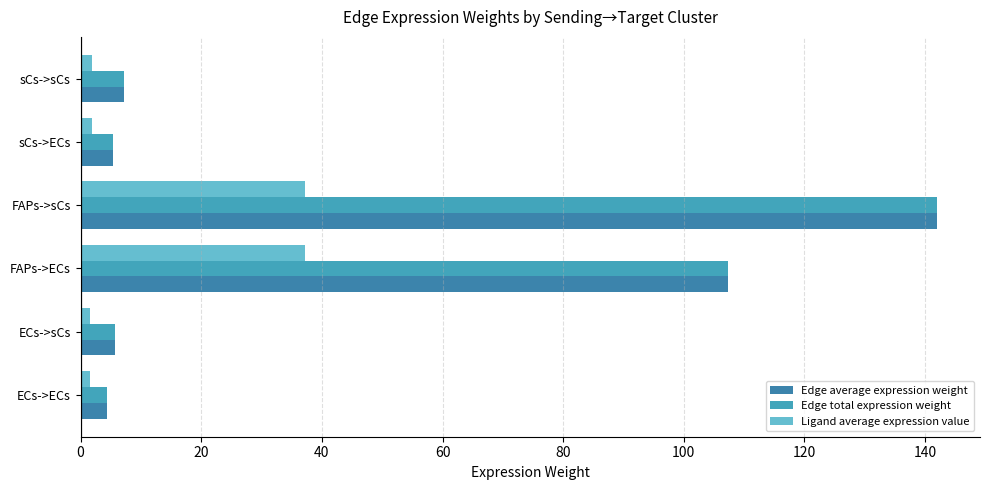

Which category has the highest value across all series?

FAPs->sCs